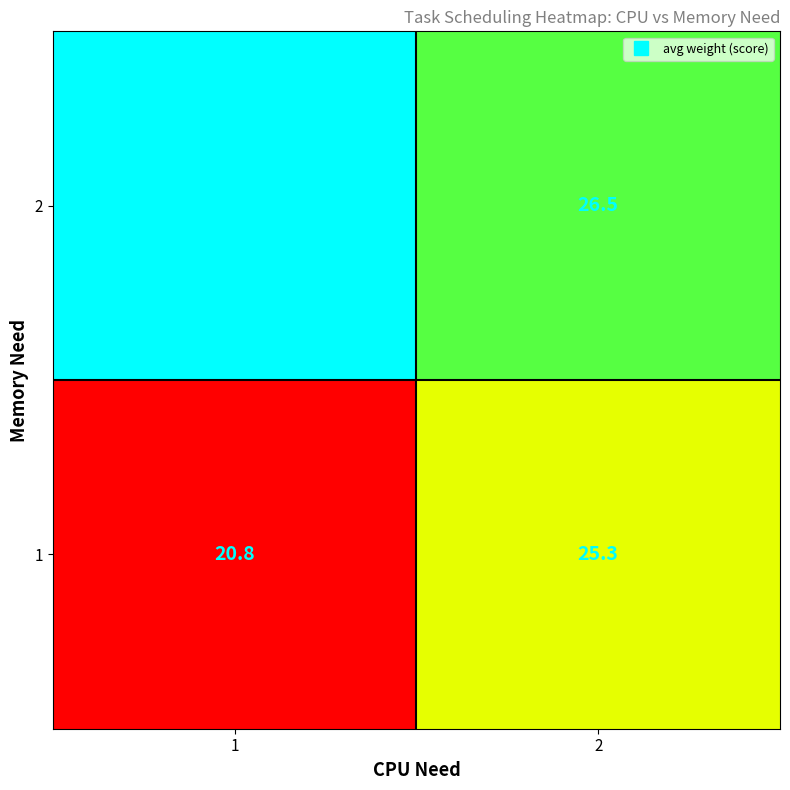

What is the approximate value of 2 at 1?

28.1